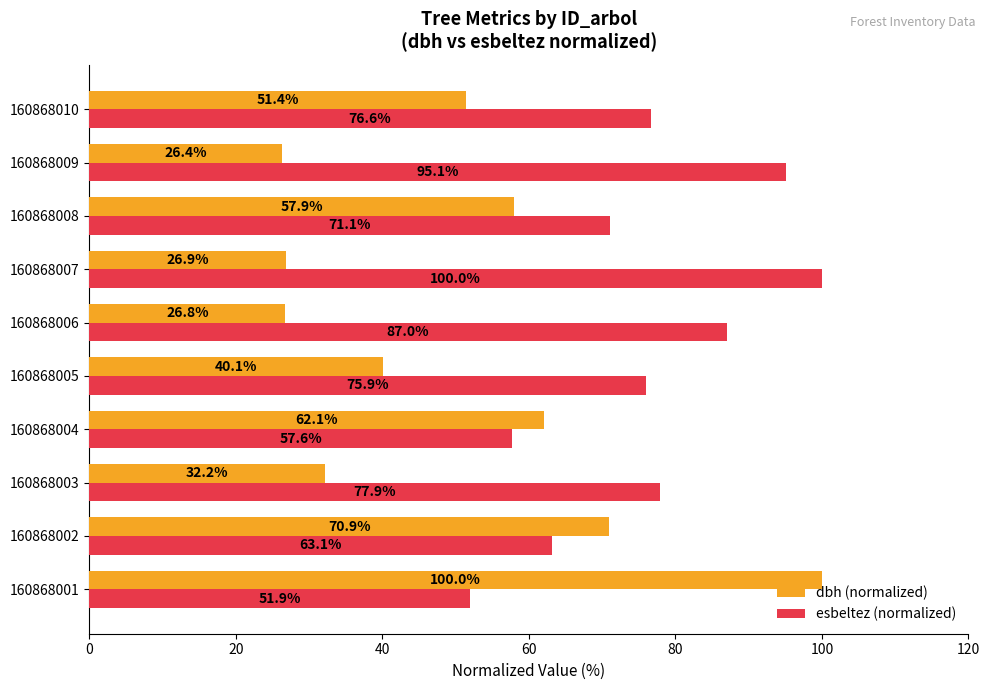

What is the spread (max minus min) of values at 160868001?

48.1